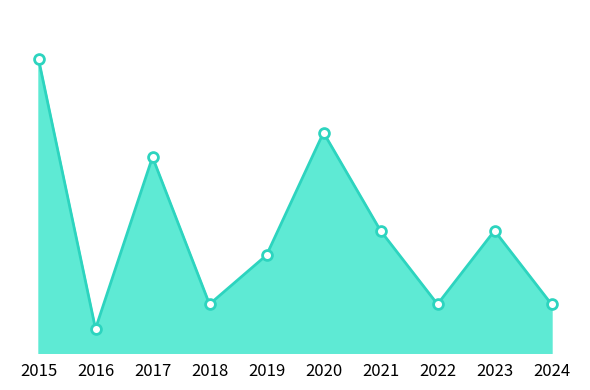

Is this an area chart (filled region under the line)?

Yes